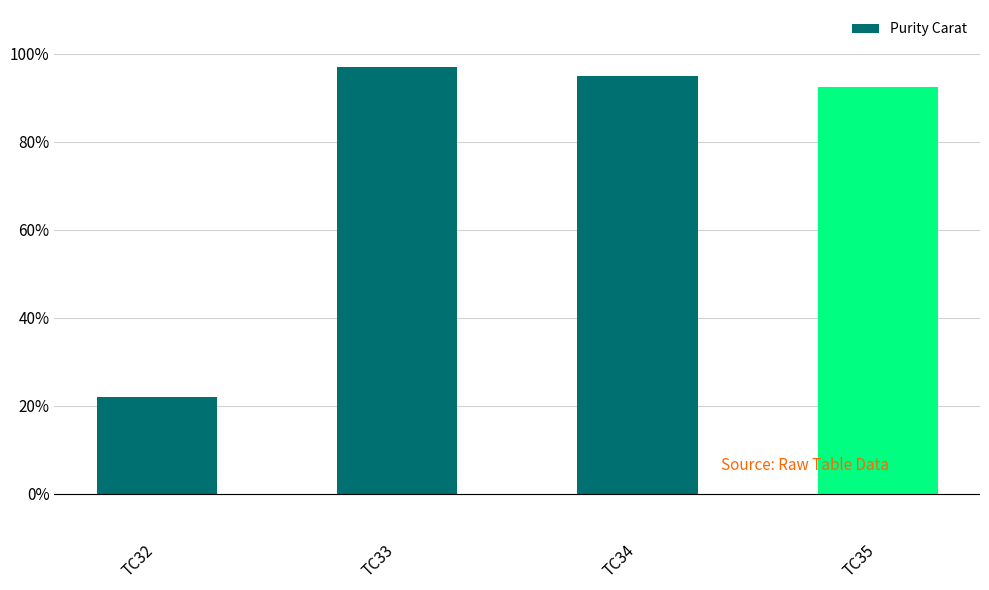

Are the bars horizontal?

No